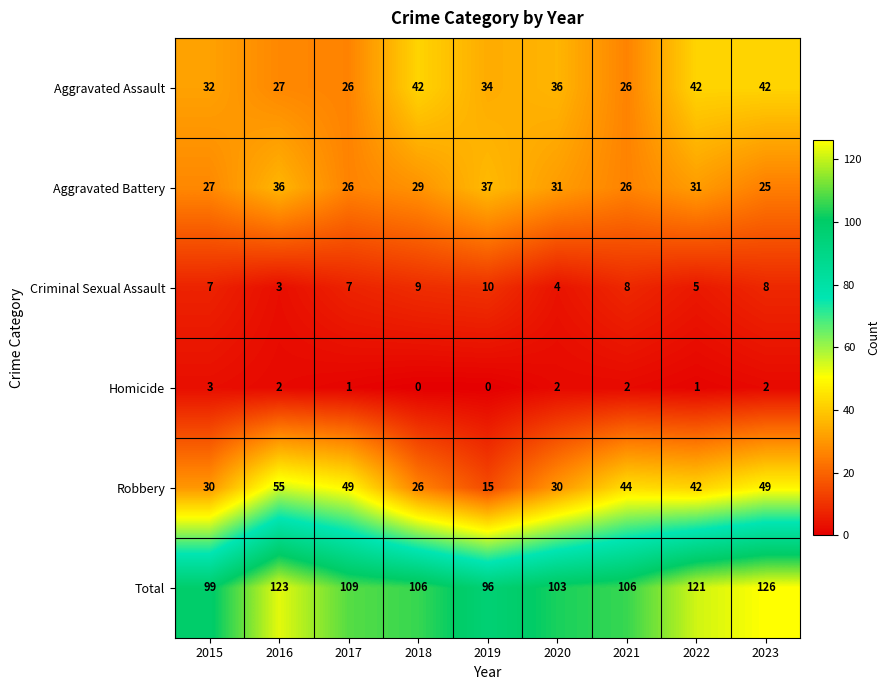

At which label does Aggravated Assault first exceed 34?

2018